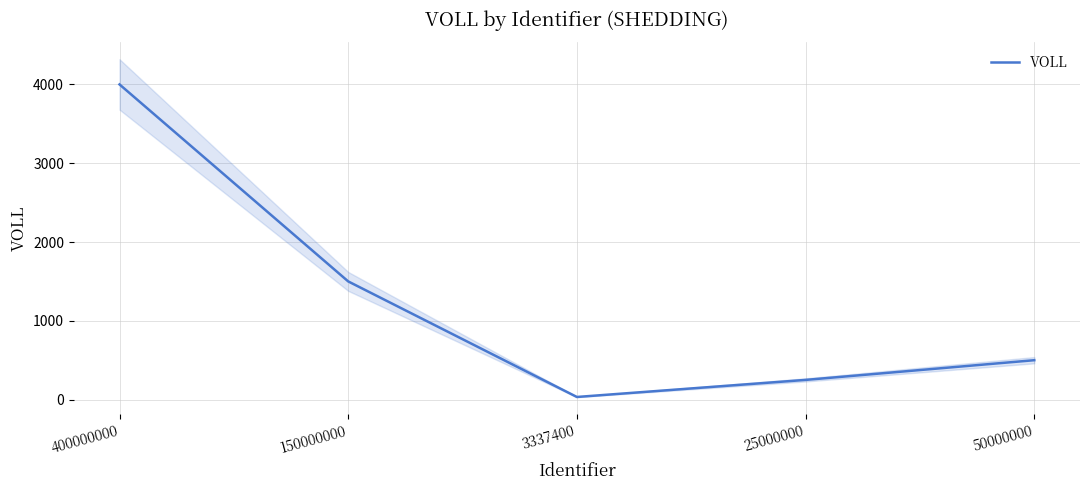

Is it true that the value at 25000000 is 250.0?

True